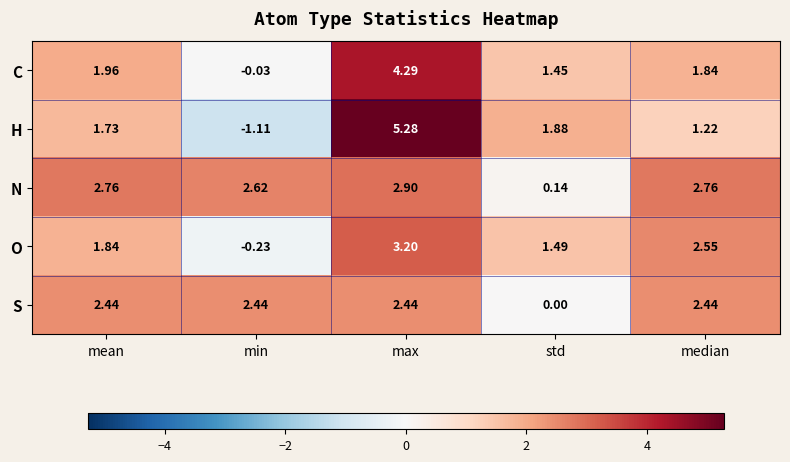

How many negative values does the O series have?

1